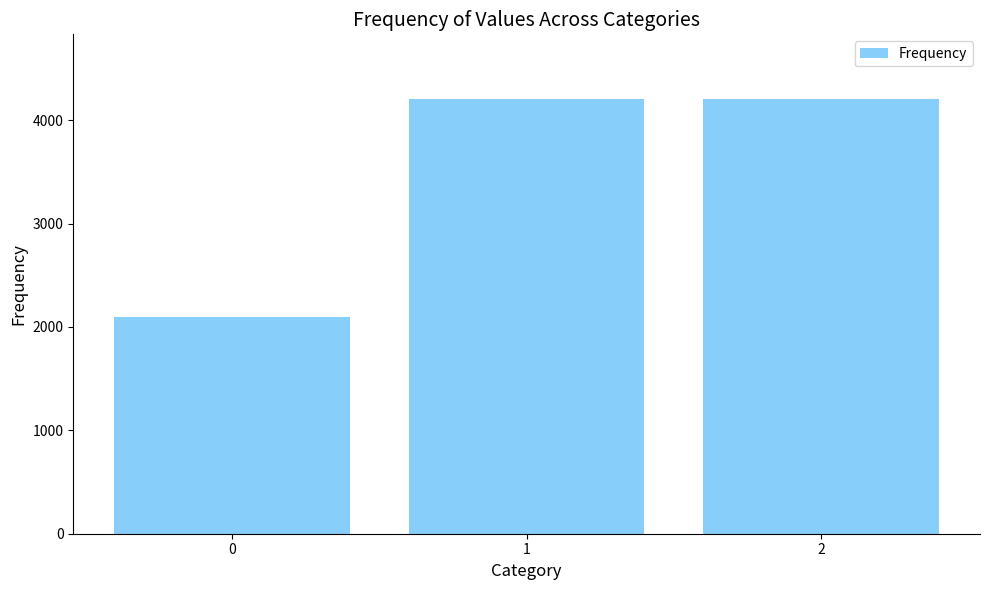

What is the minimum value shown in the chart?

2100